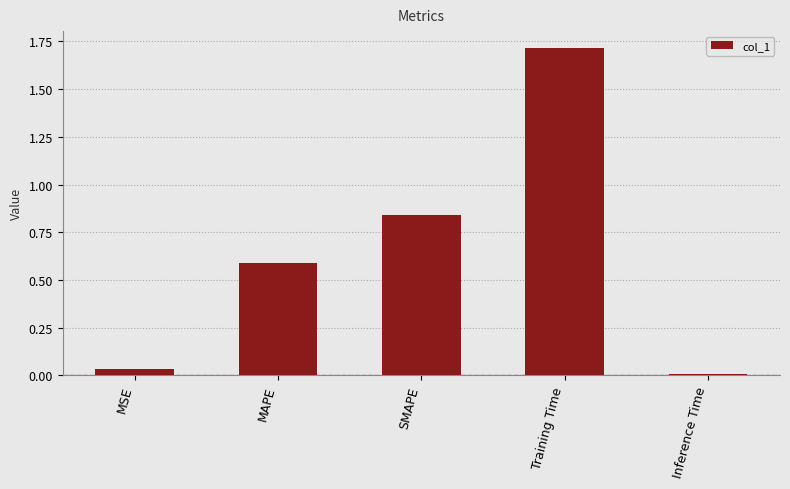

Rank the categories by value from highest to lowest.

Training Time, SMAPE, MAPE, MSE, Inference Time